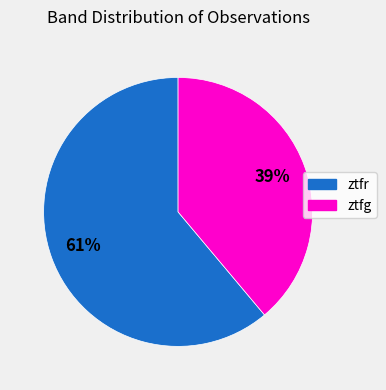

How many slices are in this pie chart?

2